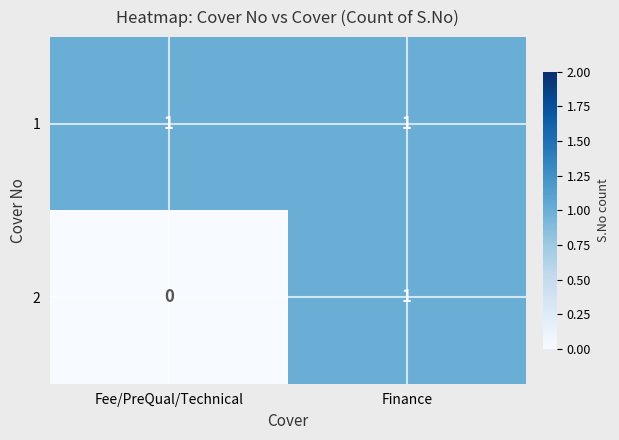

The 1 series shows 1 at Fee/PreQual/Technical. True or false?

True